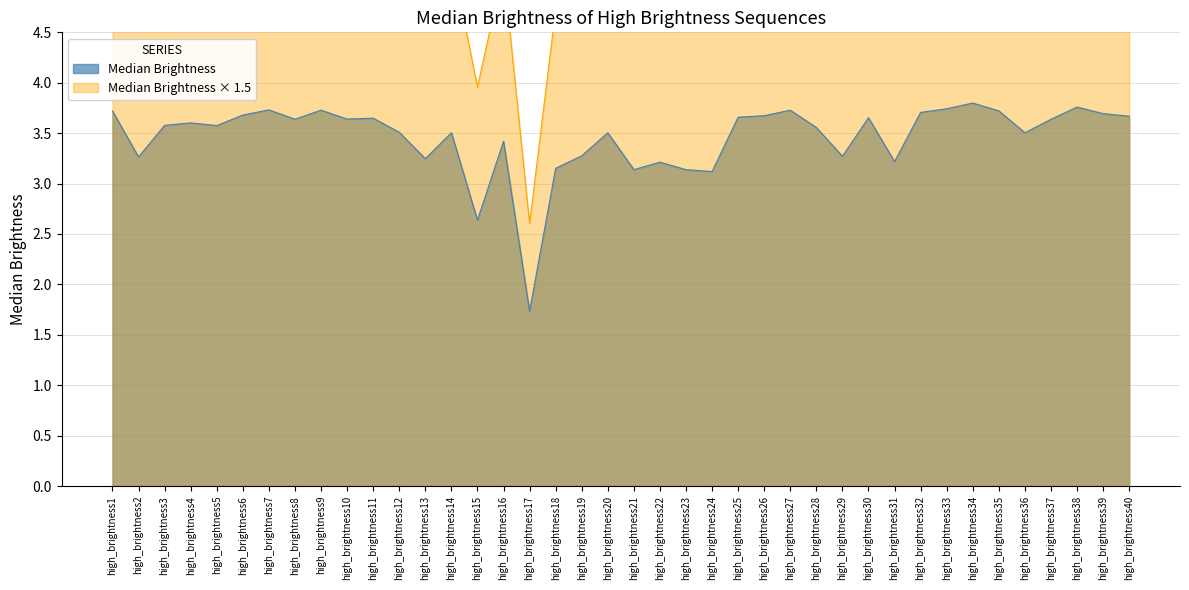

Where does the data first go above 5?

high_brightness1